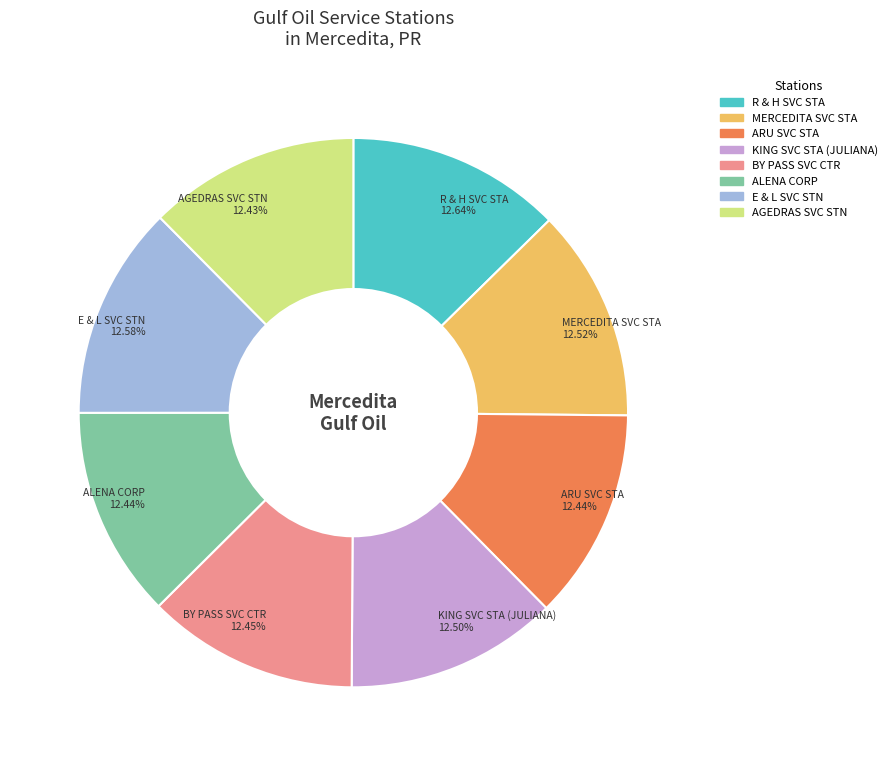

Approximately how many times larger is the value at BY PASS SVC CTR compared to ALENA CORP?

1.0